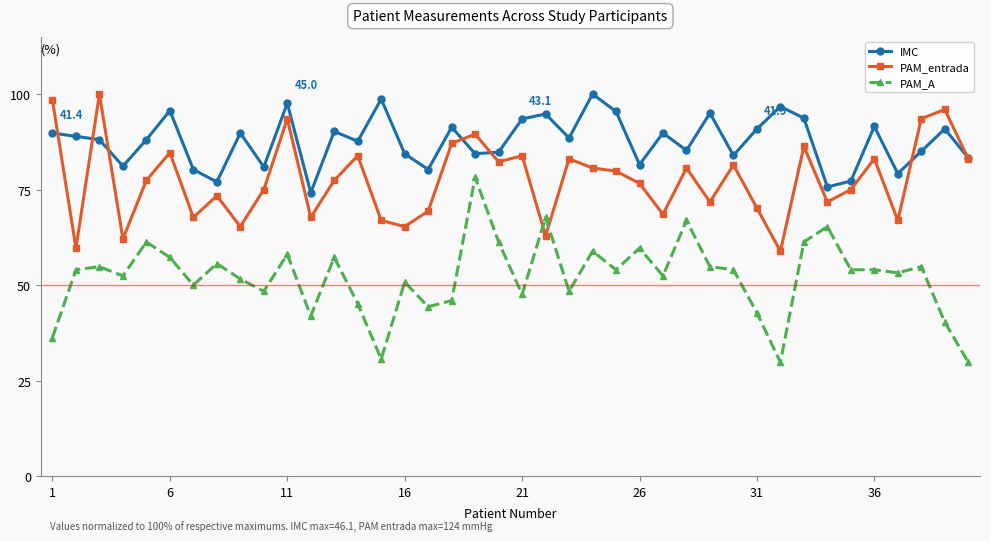

Rank the series by their average value, from lowest to highest.

PAM_A, PAM_entrada, IMC